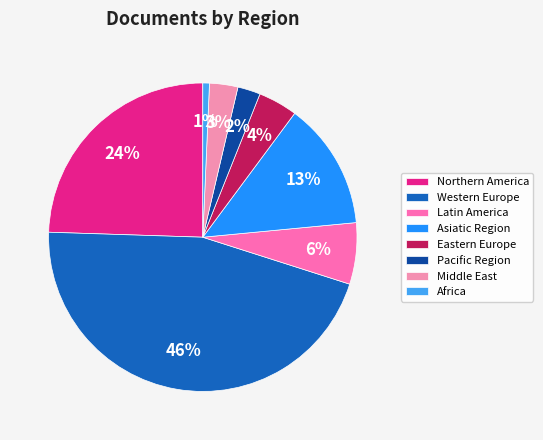

Which slice is the largest?

Western Europe